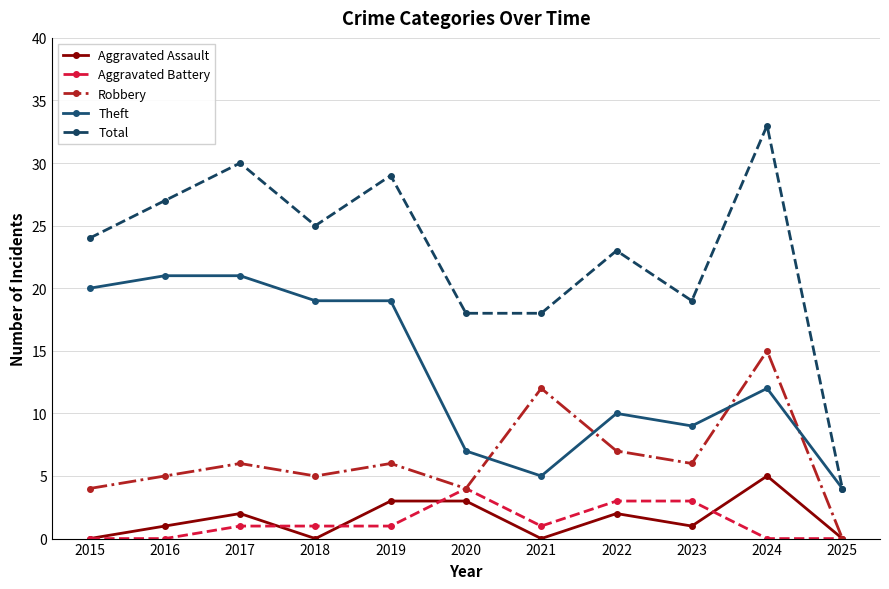

Which category has the highest value in the Aggravated Battery series?

2020